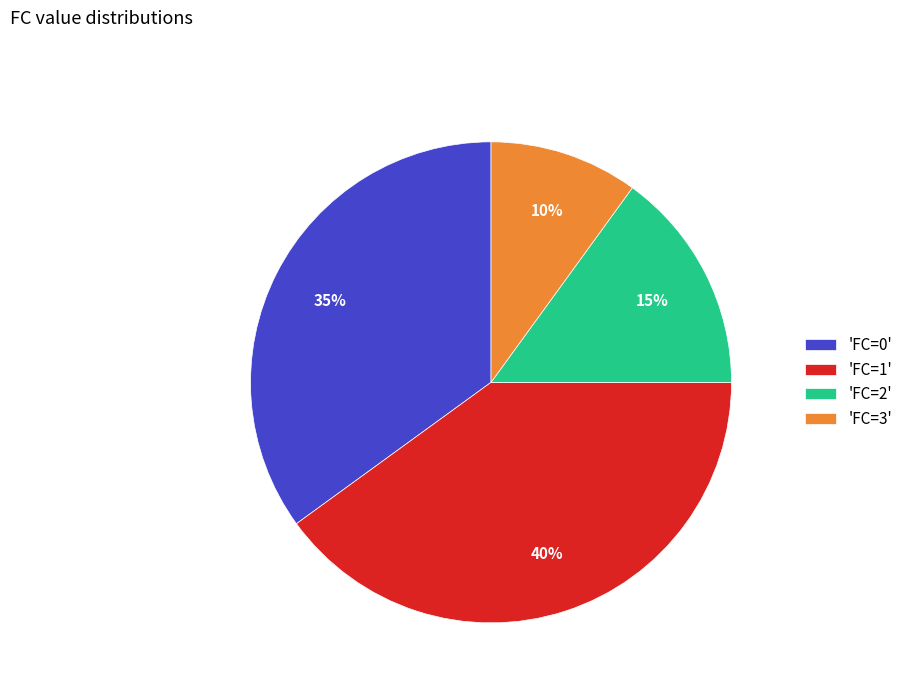

To the nearest percent, what is the difference between the 'FC=1' and 'FC=3' slice percentages?

30%